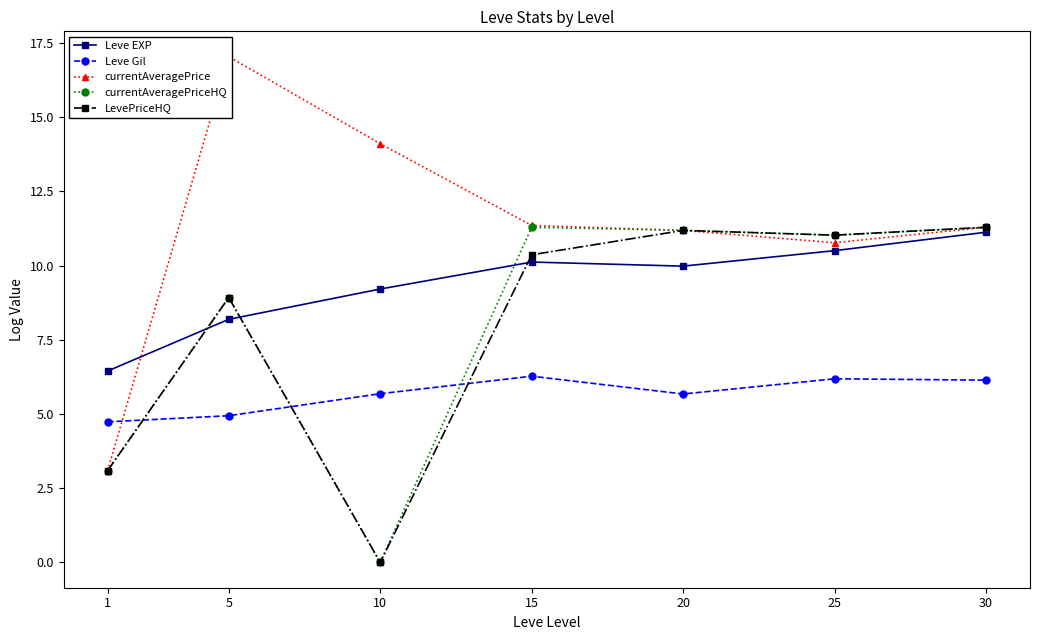

Does the chart have visible grid lines?

No